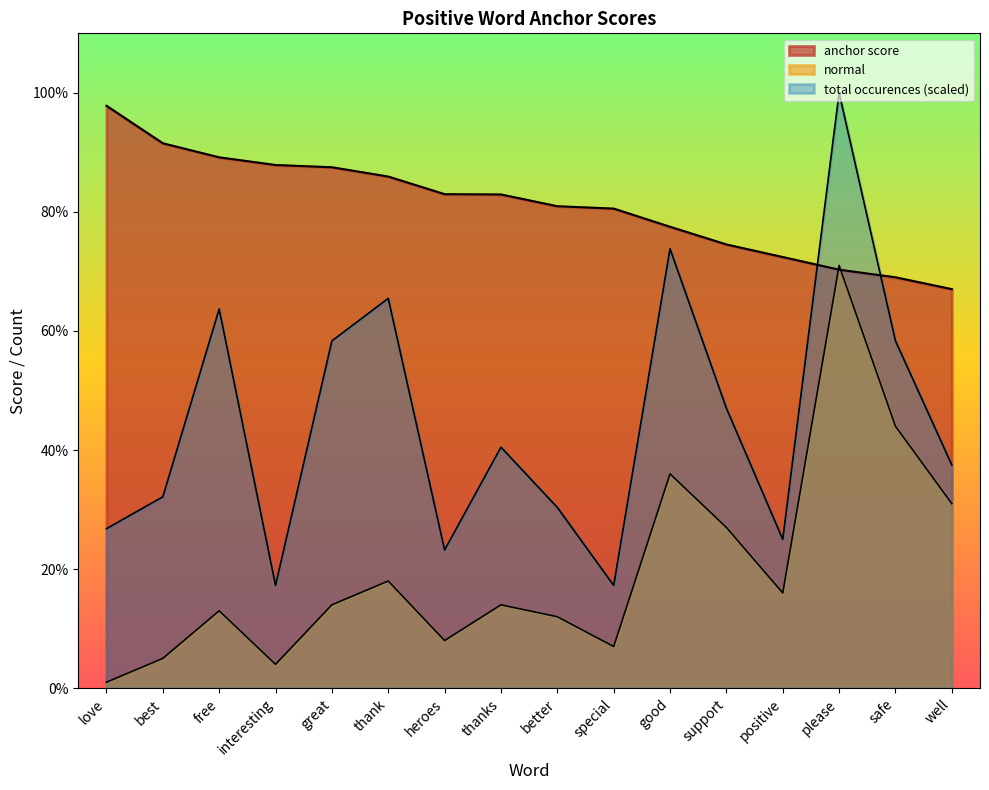

What value does the total occurences series have at free?

63.7